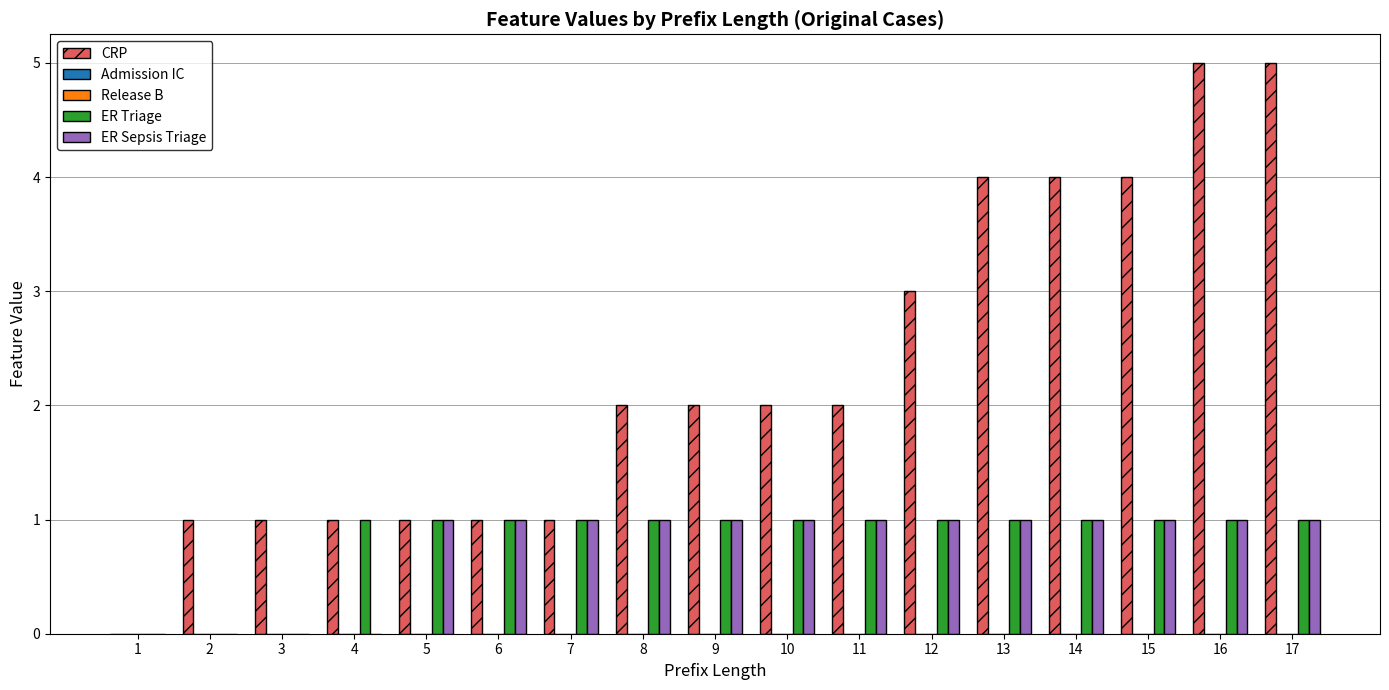

The Admission IC series shows 0 at 13. True or false?

True